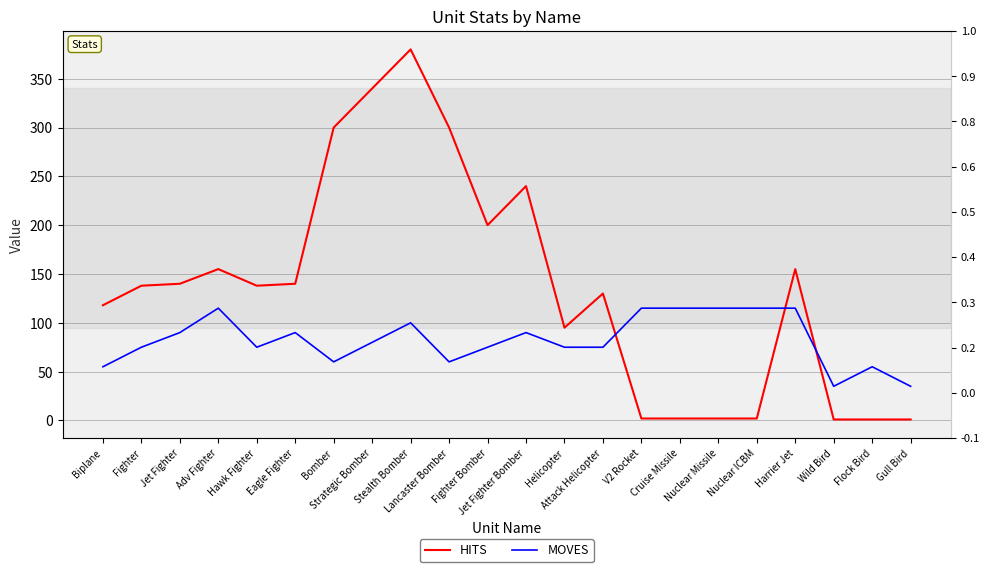

True or false: HITS has a value of 131 at Jet Fighter Bomber.

False